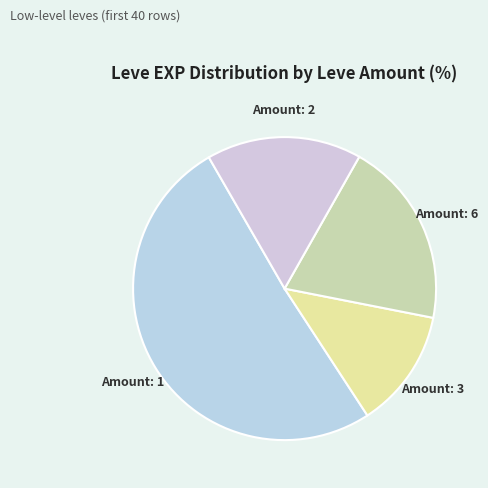

Rank the categories by value from lowest to highest.

Amount: 3, Amount: 2, Amount: 6, Amount: 1